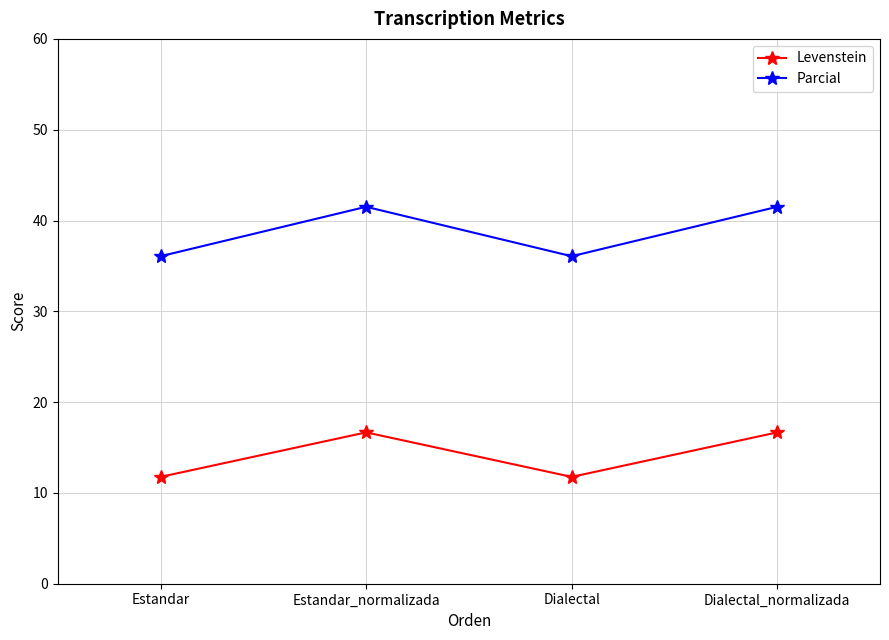

The value of Parcial at Estandar_normalizada is 67.8. True or false?

False